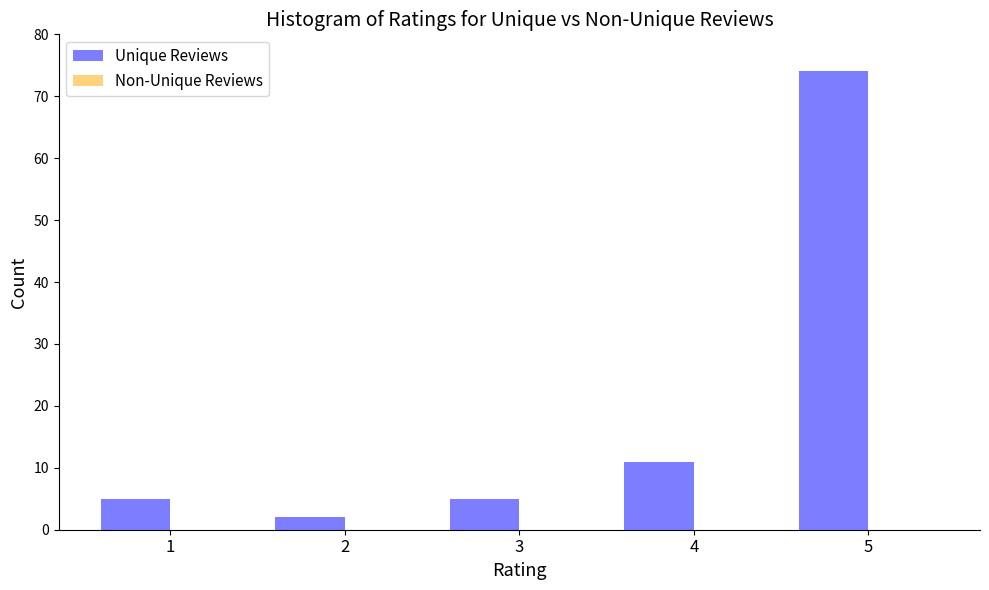

Reading left to right, transcribe all the data shown in this chart.

1=5	2=2	3=5	4=11	5=74